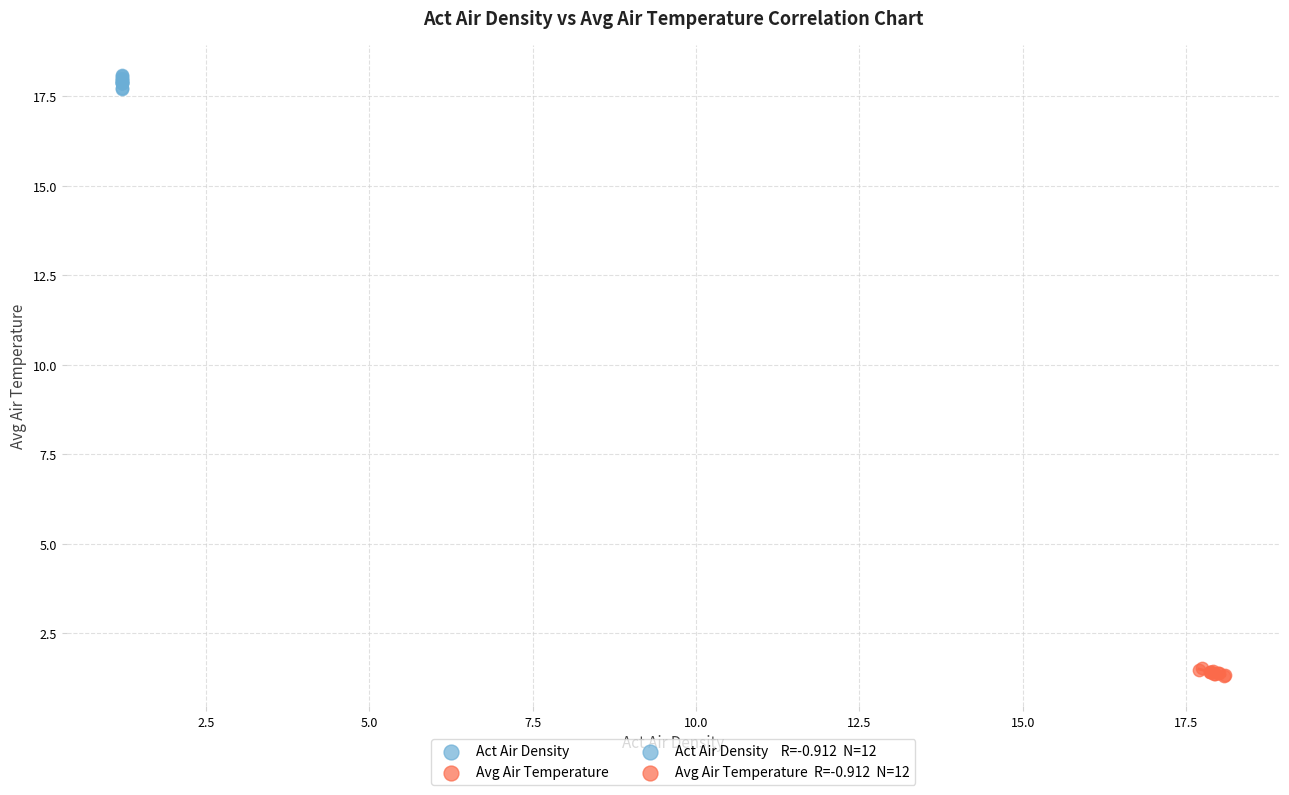

Which series contains the lowest Y value?

Avg Air Temperature